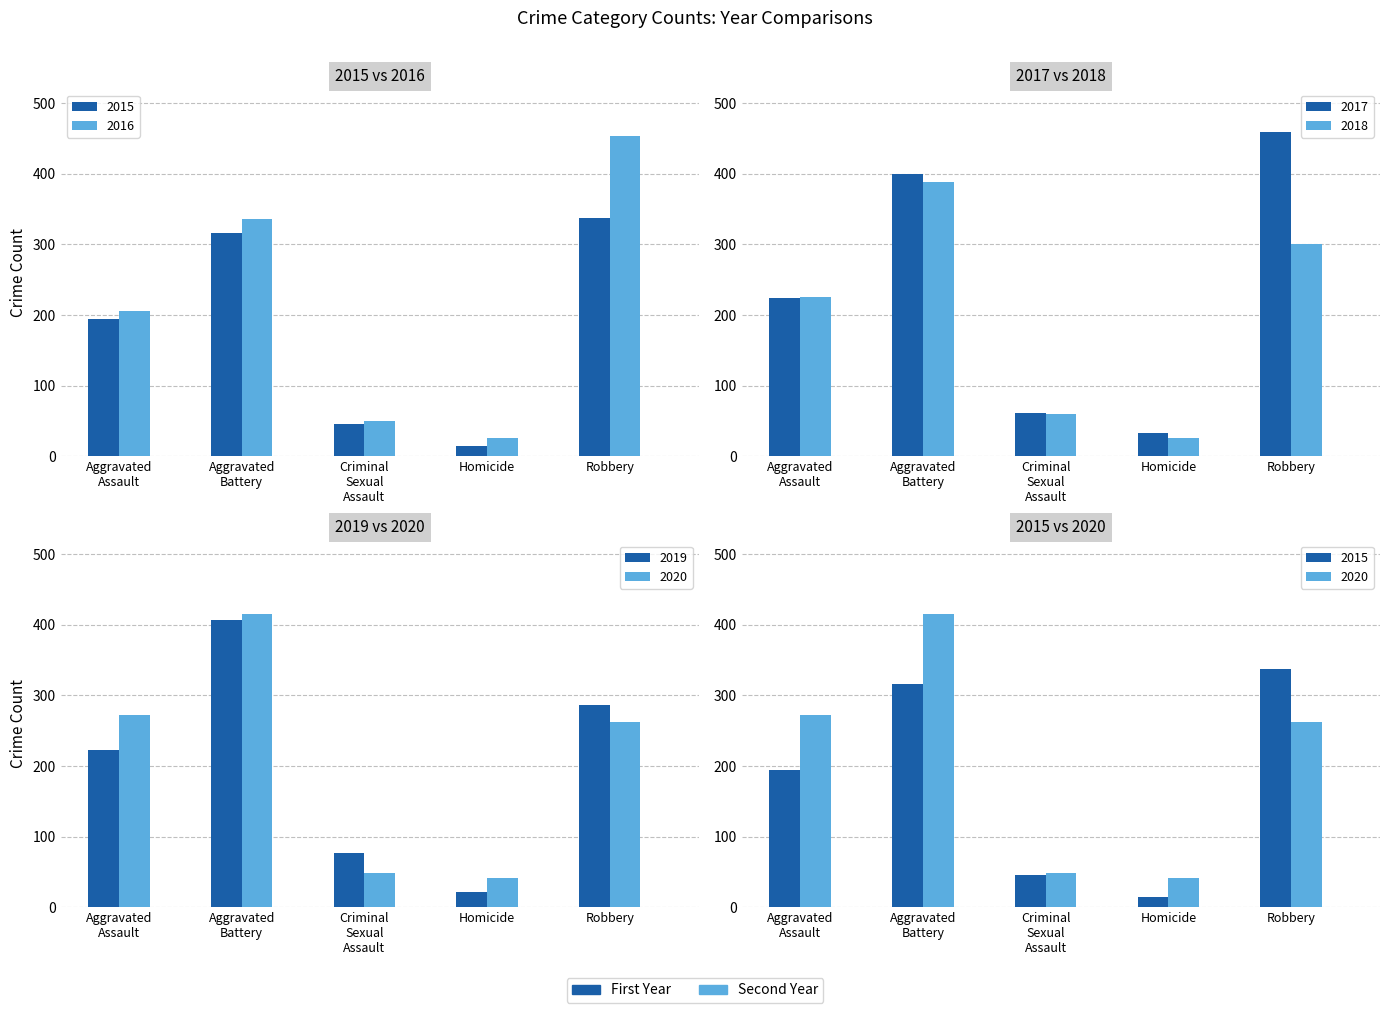

What is the value of the 2018 bar at the 1st from the left?

225